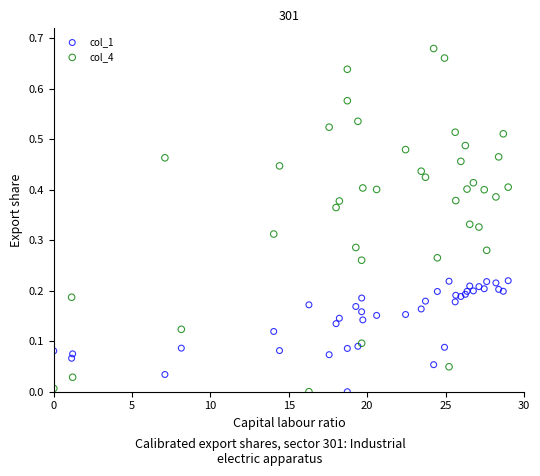

Which series reaches the maximum Y coordinate?

col_4